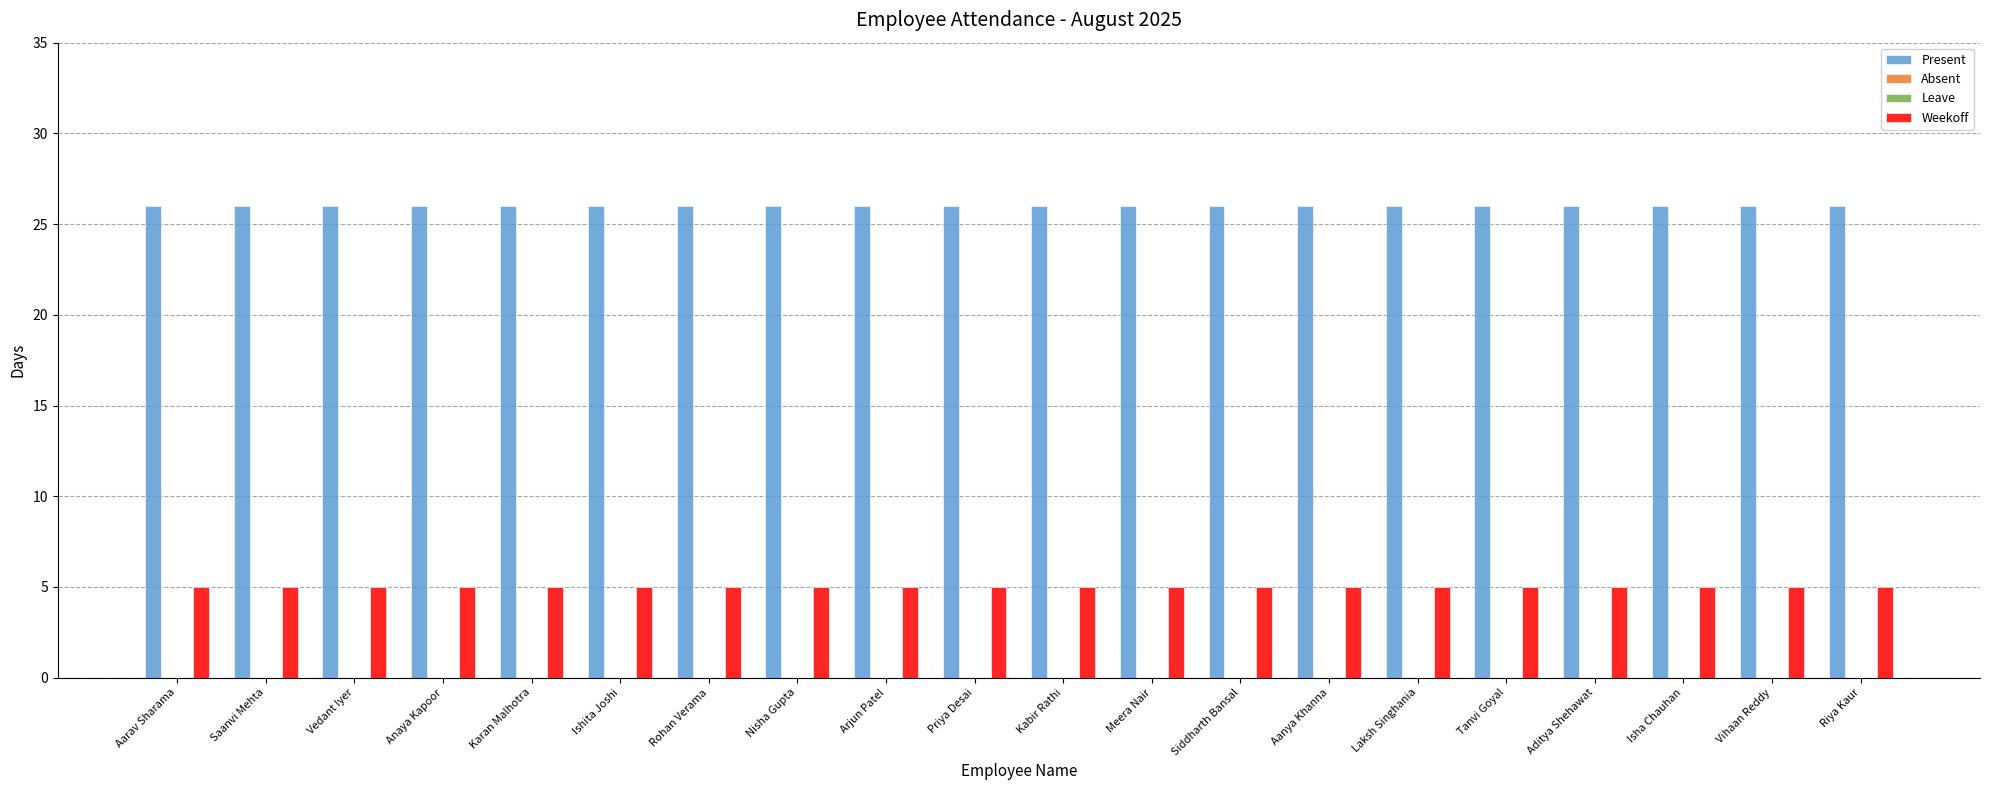

How many bars are there in total?

80